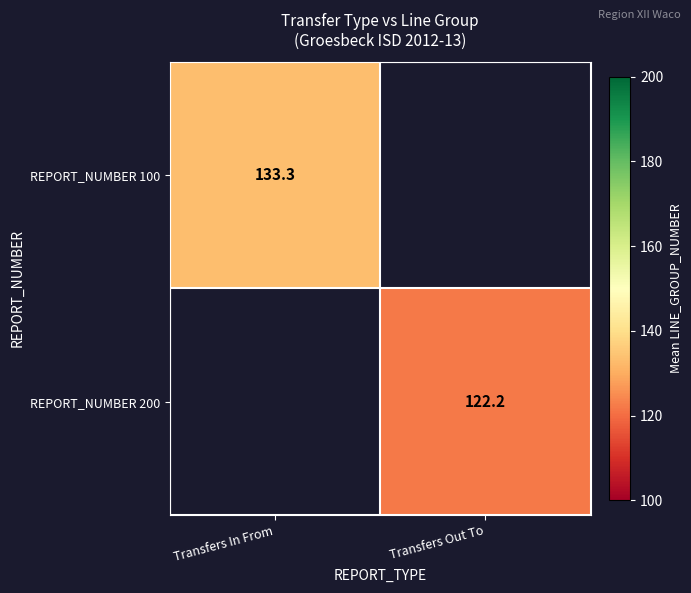

List the series in order of their overall mean, highest first.

REPORT_NUMBER 100, REPORT_NUMBER 200